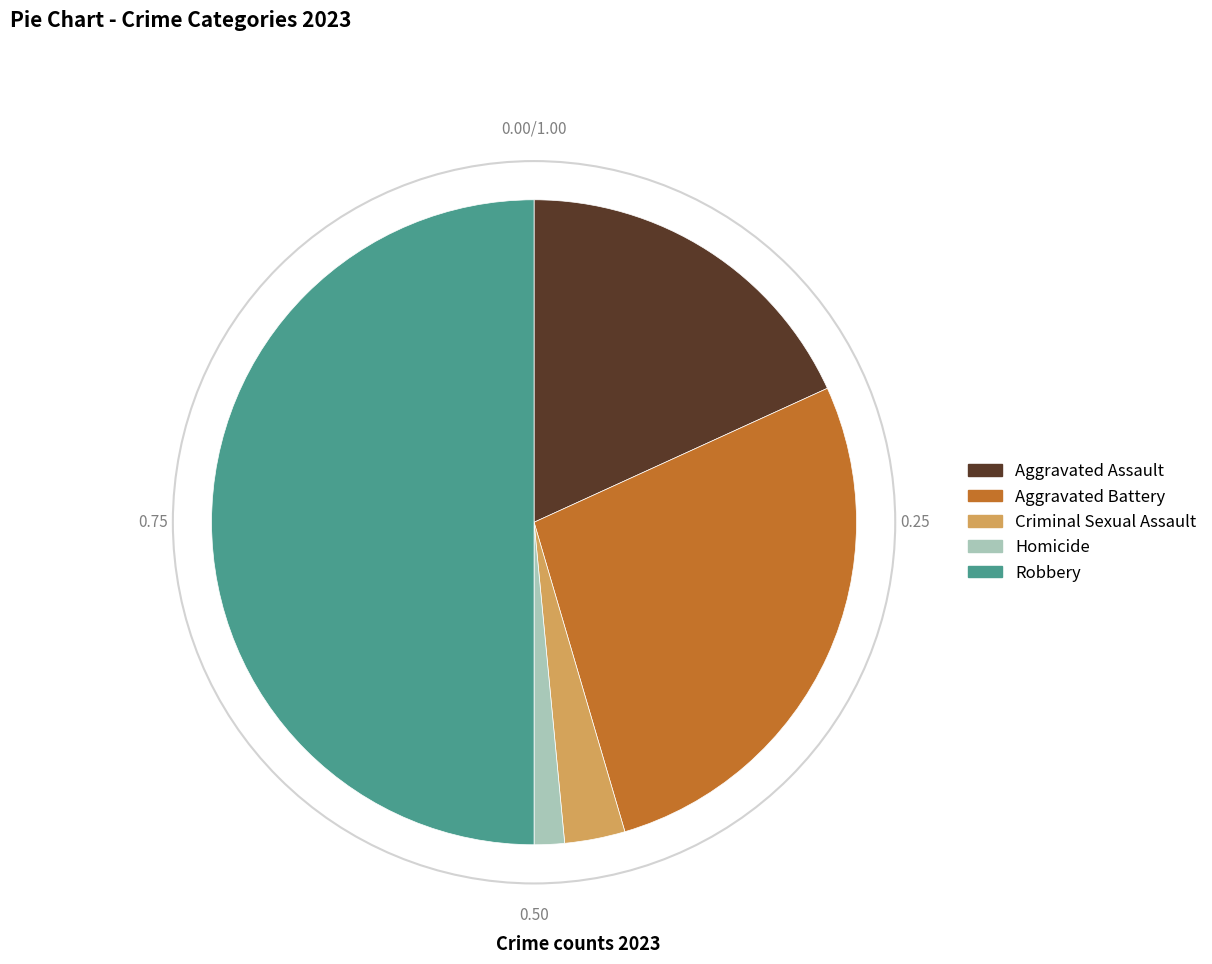

What is the largest slice in the pie chart?

Robbery